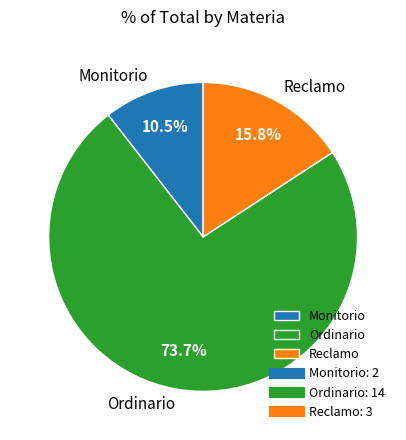

Is Ordinario the majority of the pie?

Yes